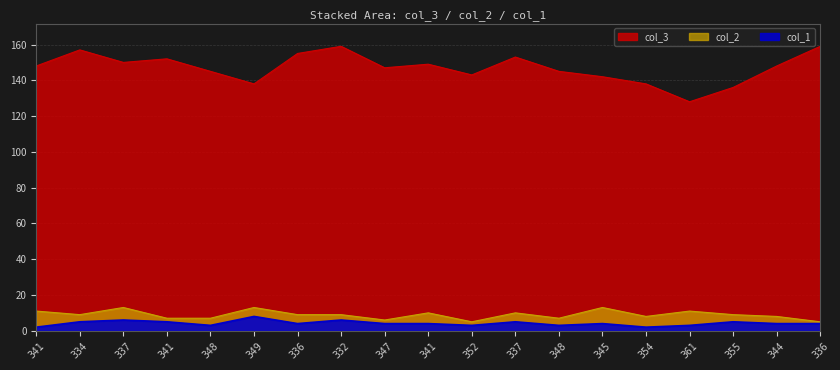

Is it true that col_3 equals 145 at 348?

True